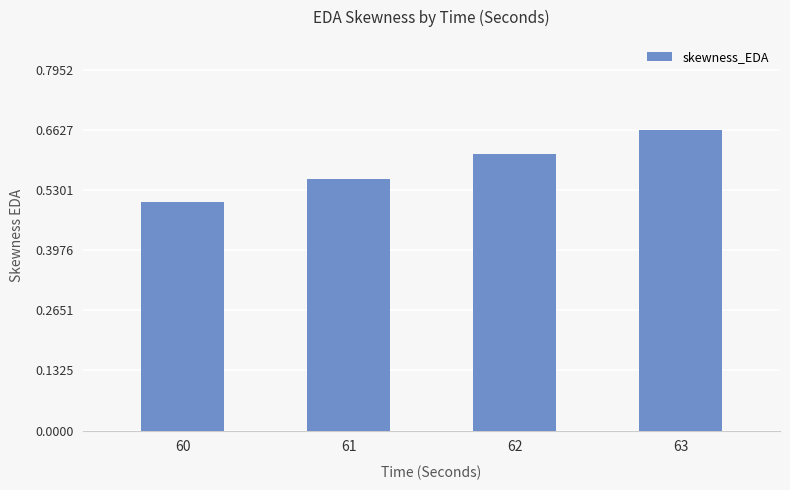

The value at 60 is 0.5. True or false?

True